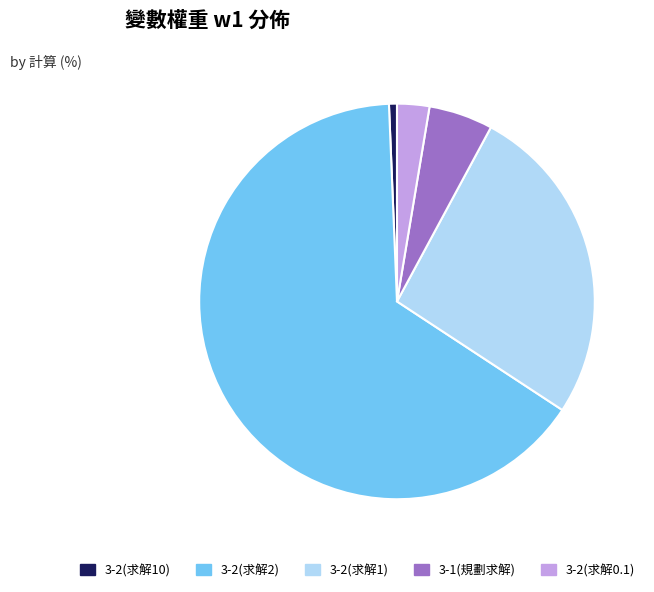

Is there any slice that represents more than half of the pie?

Yes